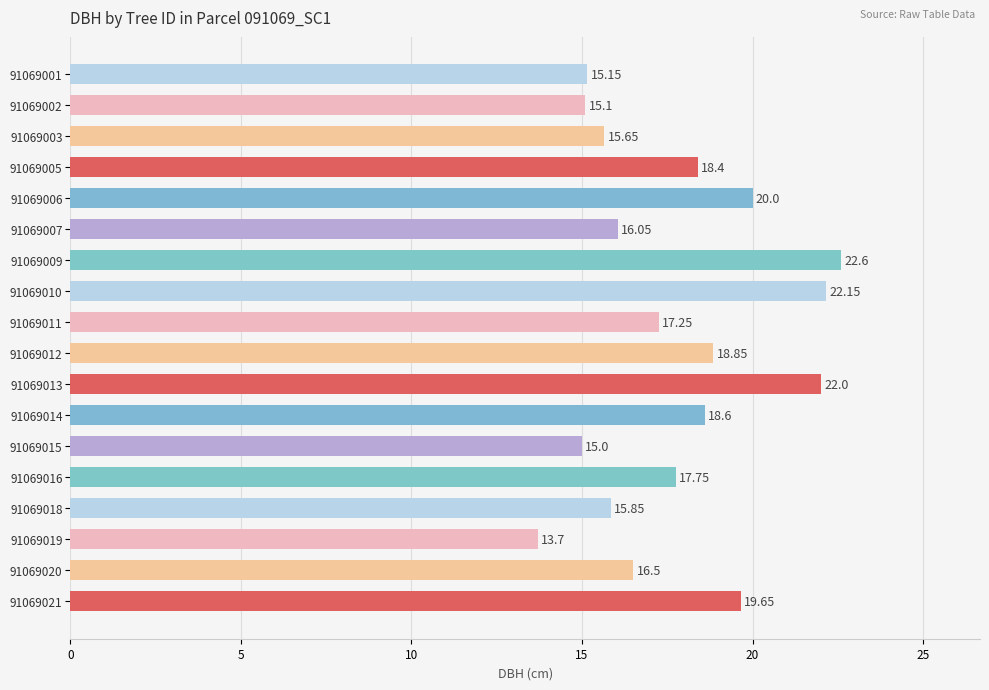

Rank the categories by value from highest to lowest.

91069009, 91069010, 91069013, 91069006, 91069021, 91069012, 91069014, 91069005, 91069016, 91069011, 91069020, 91069007, 91069018, 91069003, 91069001, 91069002, 91069015, 91069019